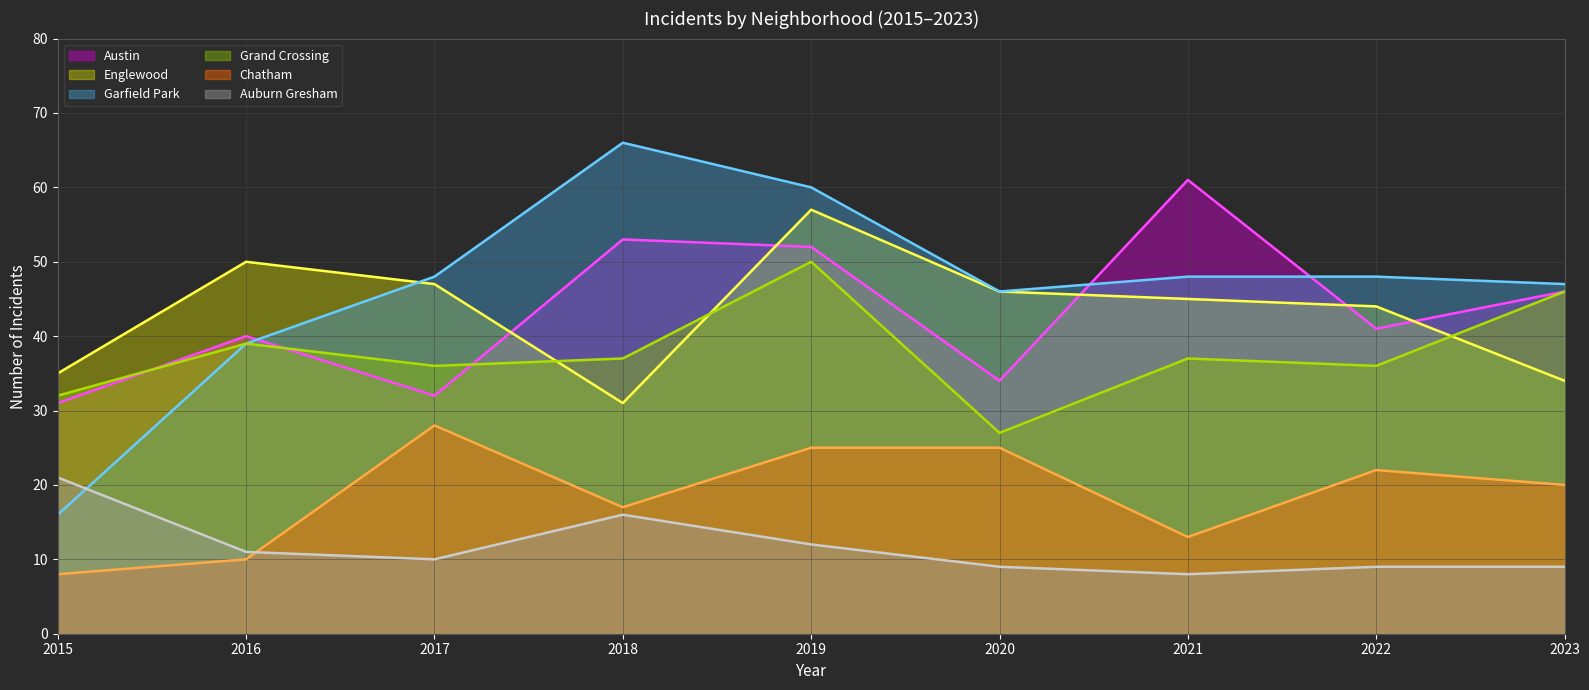

Where is the first local maximum for Englewood (trend)?

2016